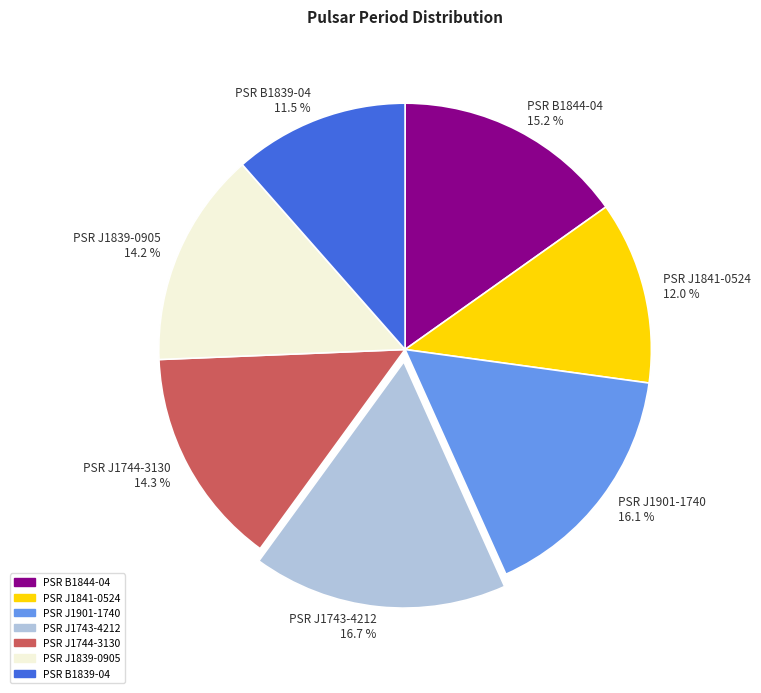

To the nearest percent, what is the average slice percentage?

14%